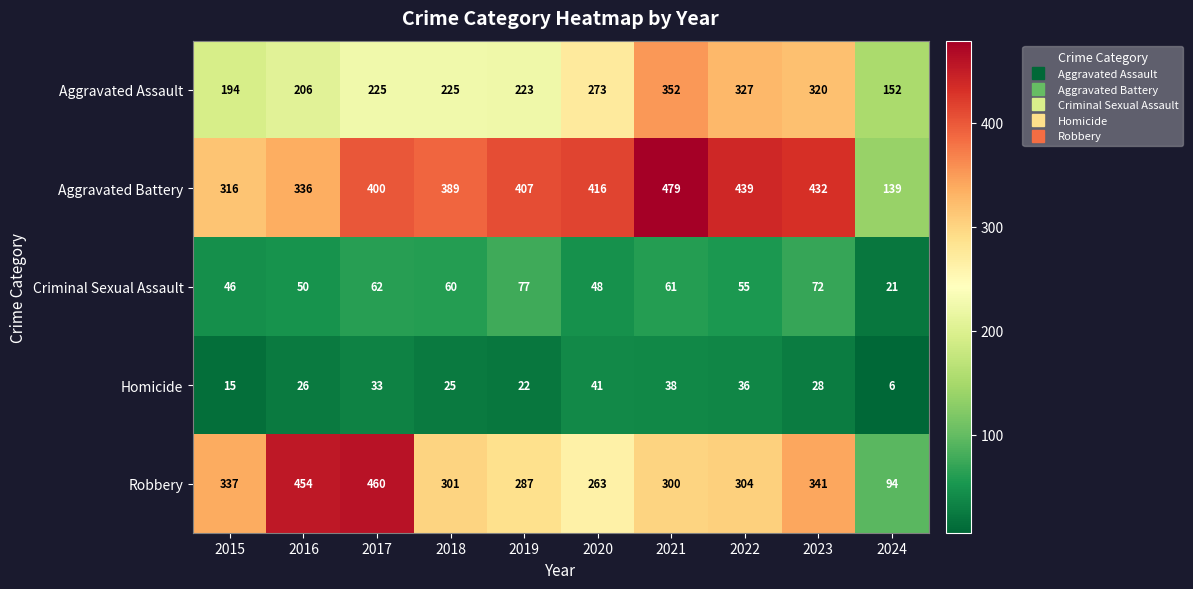

How many data points does each series have?

10